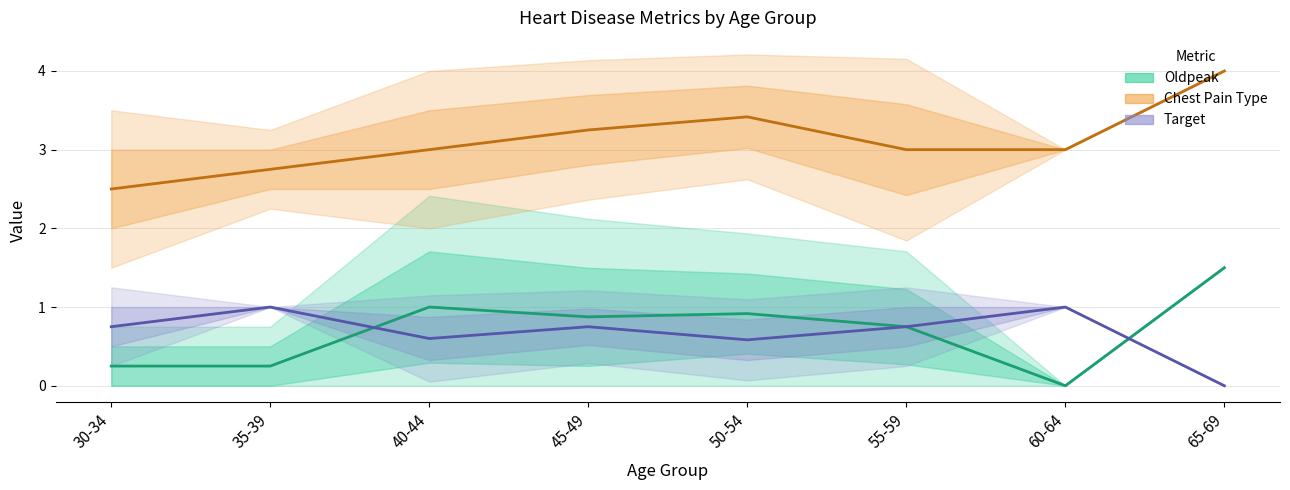

Reading left to right, transcribe all the data shown in this chart.

Oldpeak (mean): 30-34=0.2	35-39=0.2	40-44=1.0	45-49=0.9	50-54=0.9	55-59=0.8	60-64=0.0	65-69=1.5
Chest Pain Type (mean): 30-34=2.5	35-39=2.8	40-44=3.0	45-49=3.2	50-54=3.4	55-59=3.0	60-64=3.0	65-69=4.0
Target (mean): 30-34=0.8	35-39=1.0	40-44=0.6	45-49=0.8	50-54=0.6	55-59=0.8	60-64=1.0	65-69=0.0